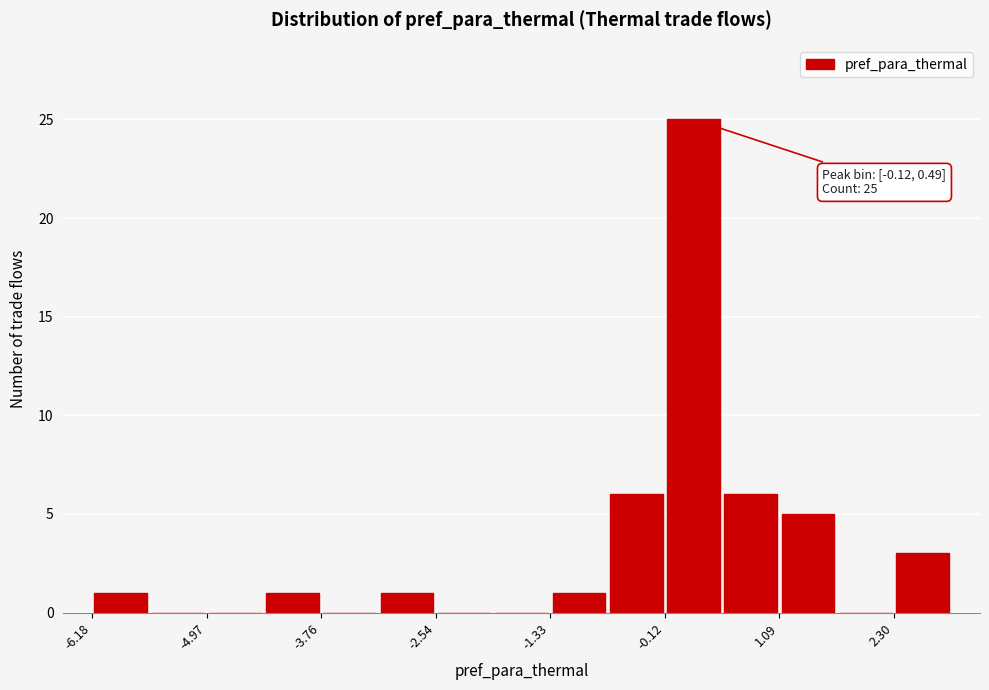

Read against the x-axis, roughly where is the centre of the tallest bar?

0.2